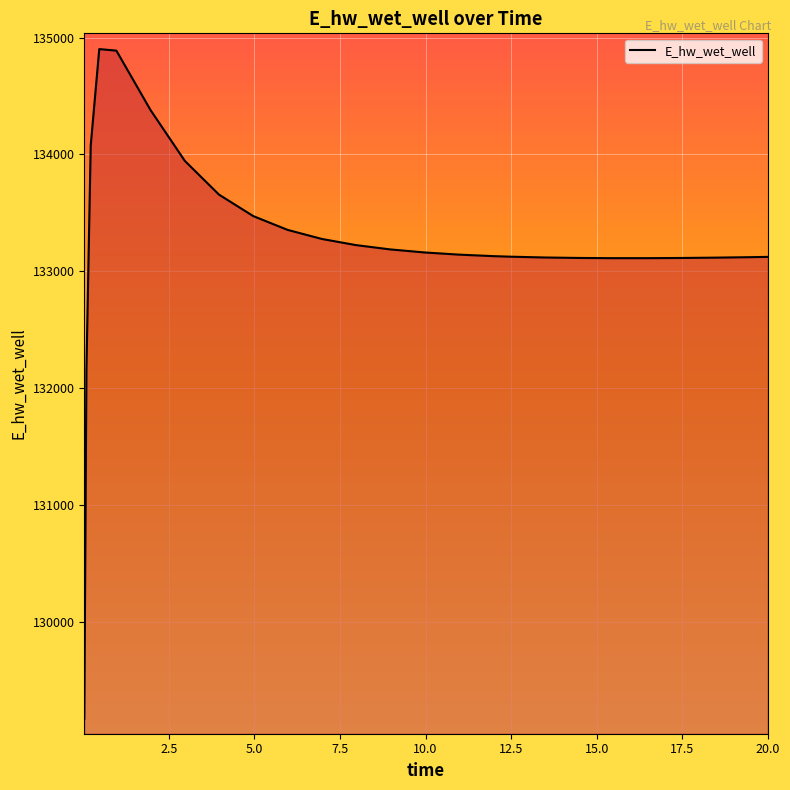

What is the difference between the maximum and minimum values?

5729.6